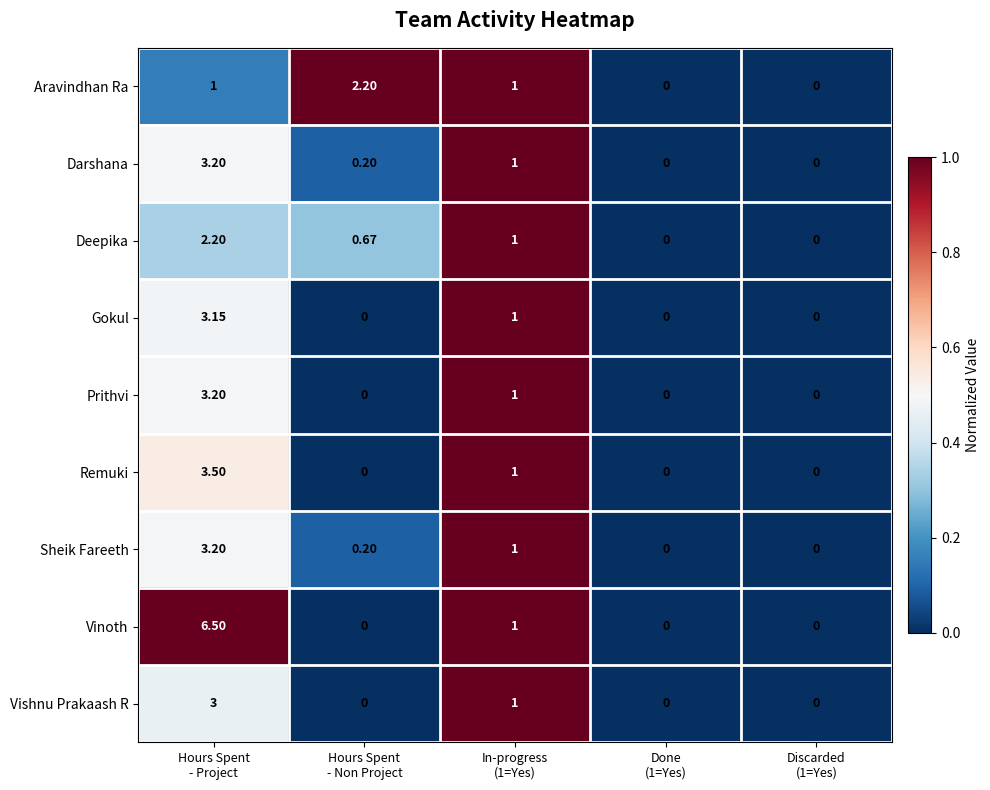

Which series has the largest range (max minus min)?

Vinoth